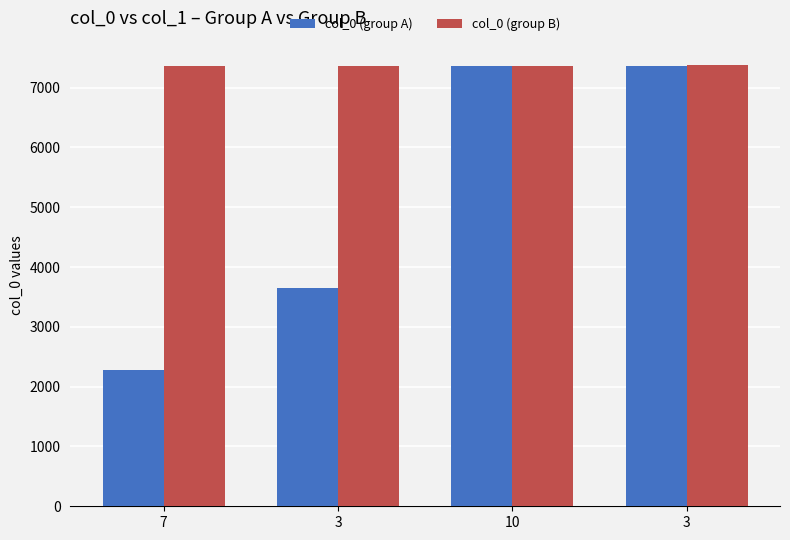

How many values in the col_0 (group A) series are below 7366?

2